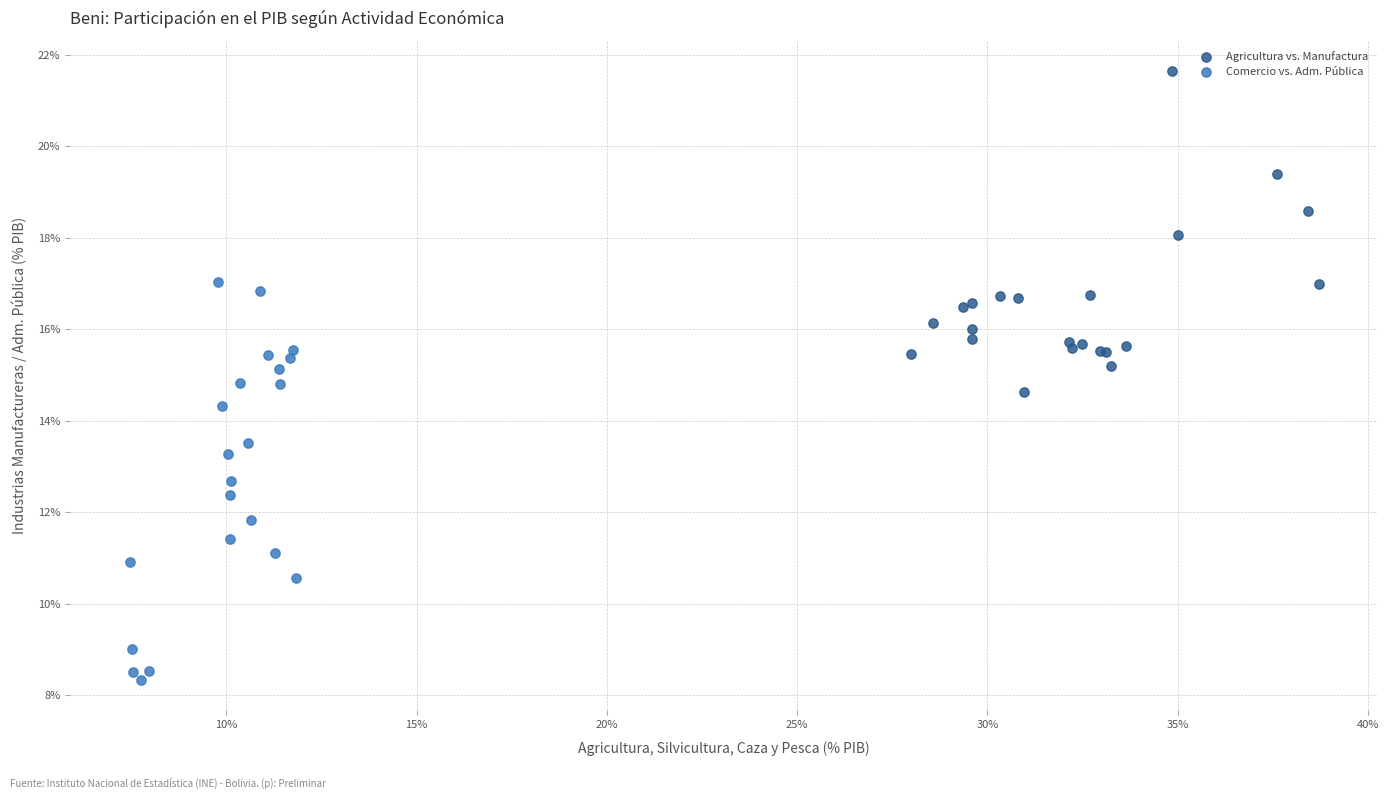

Which series contains the lowest Y value?

Comercio vs. Adm. Pública